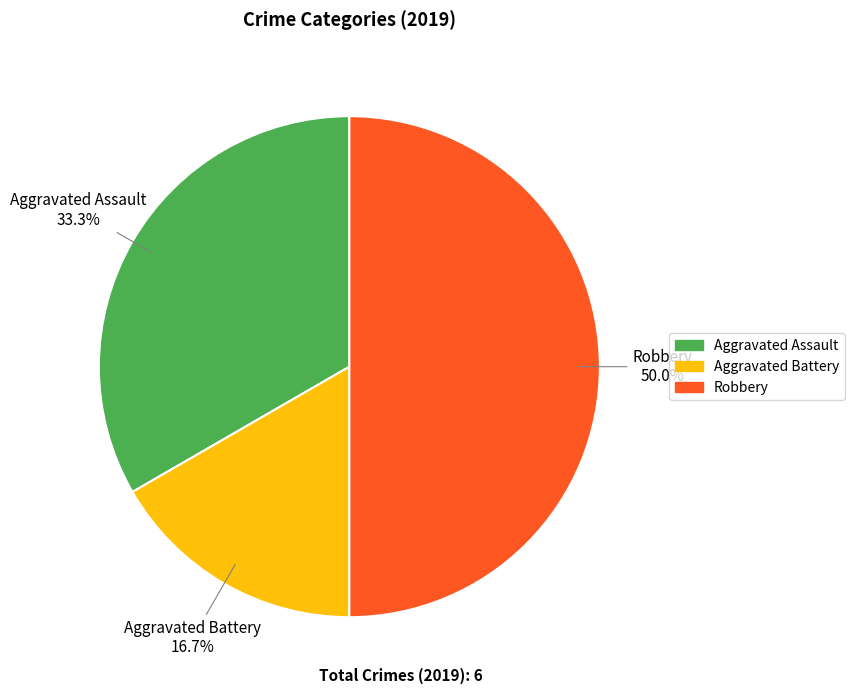

How many segments does this pie chart have?

3